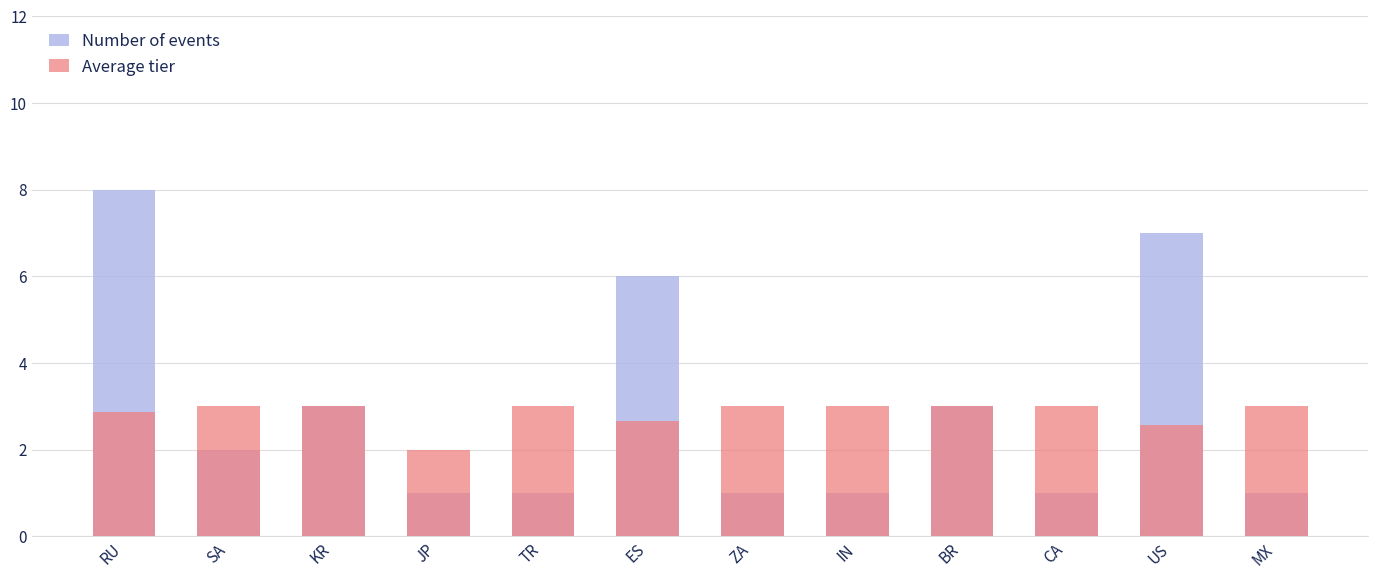

Is it true that Average tier equals 3.0 at TR?

True